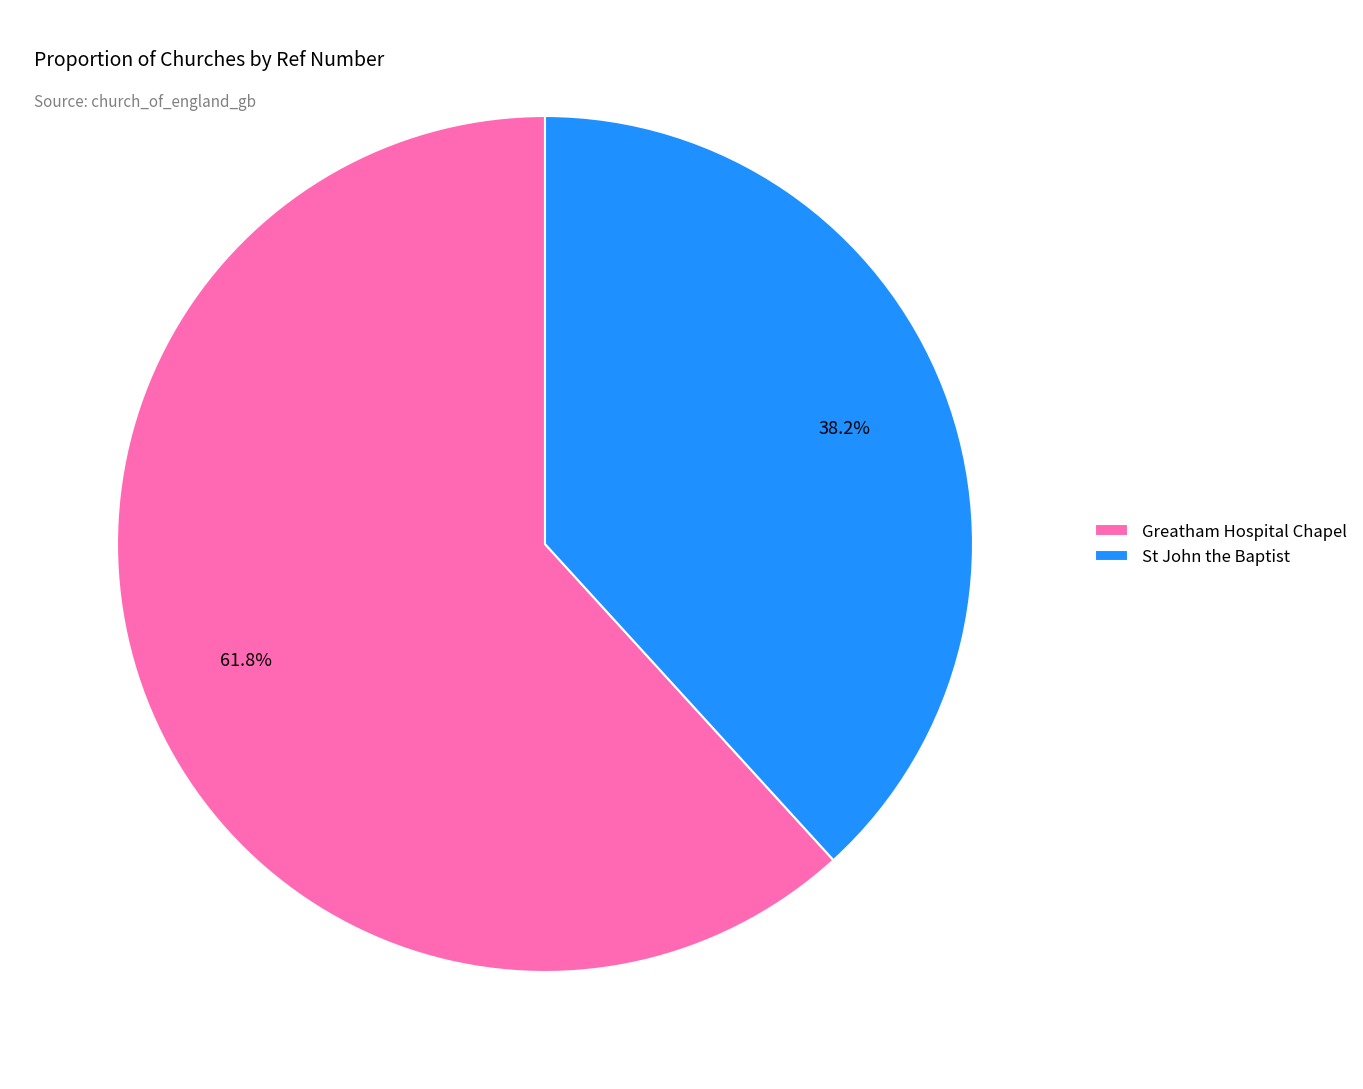

Is it true that Greatham Hospital Chapel is 62% of the pie?

True